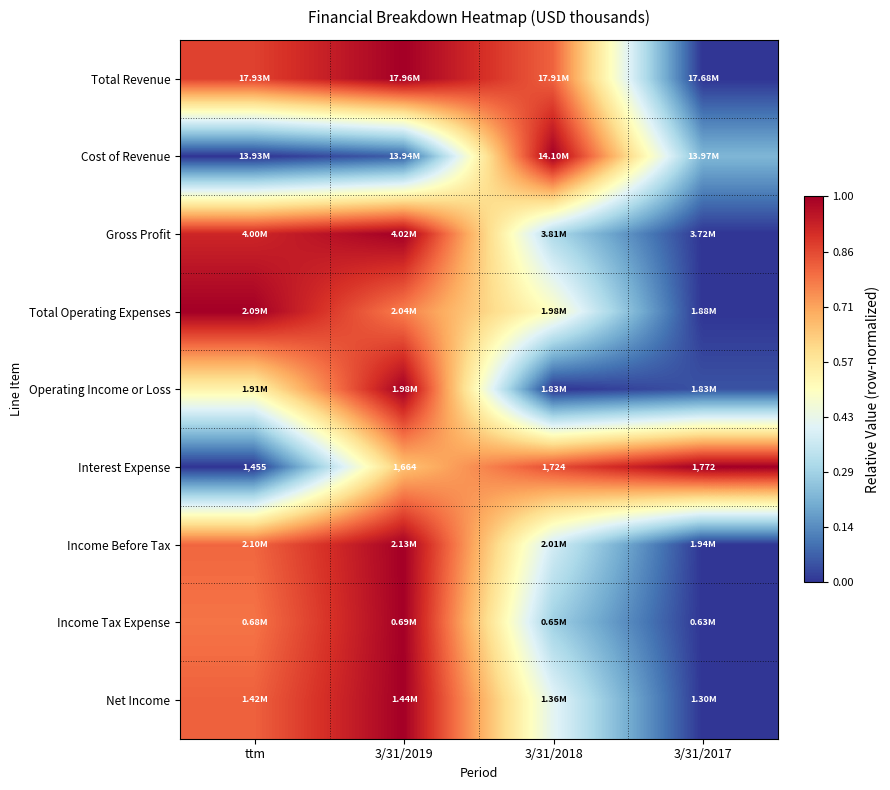

At which label does Total Revenue reach its peak?

3/31/2019